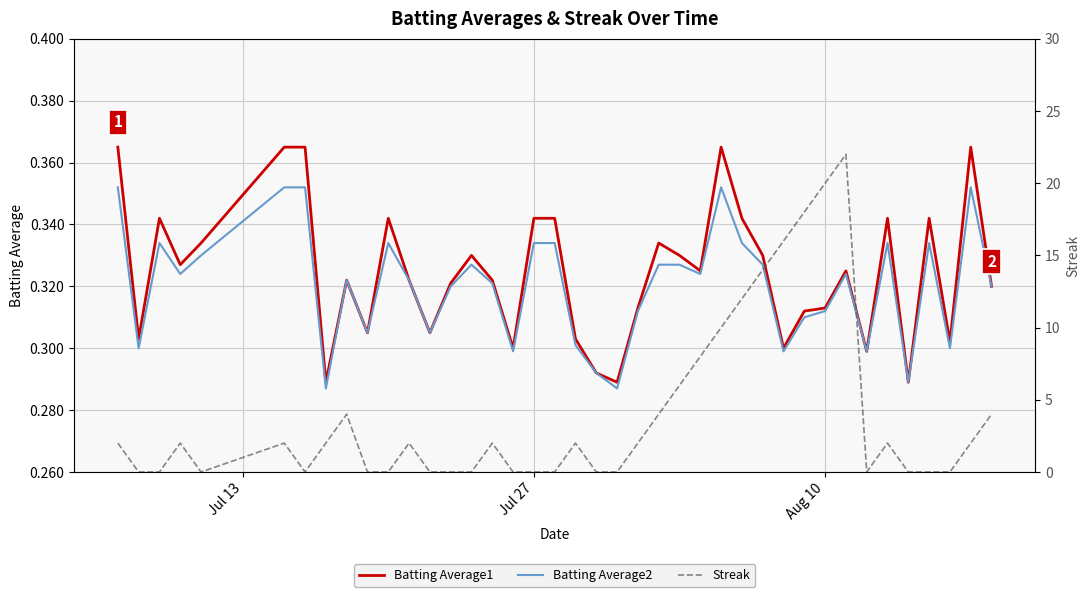

What is the difference between the second highest and second lowest values in the Batting Average2 series?

0.1